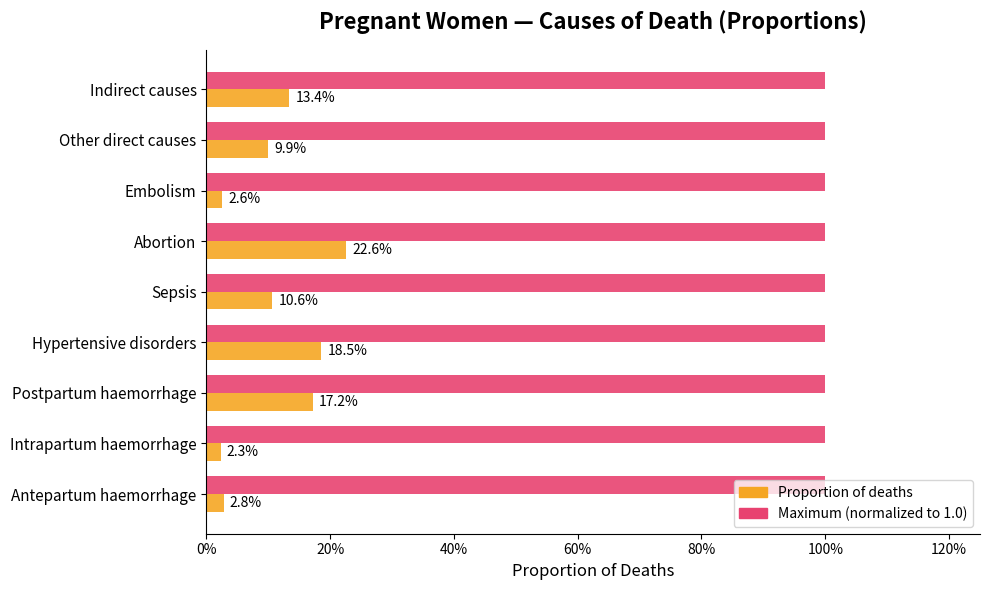

What are all the series names shown in the legend?

Proportion of deaths, Maximum (normalized to 1.0)